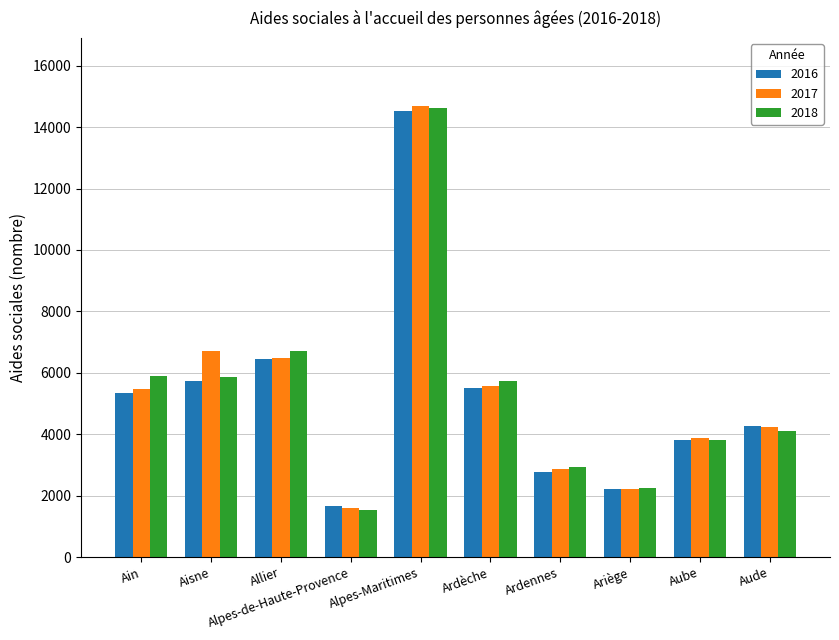

What is the total value across all series at Allier?

19643